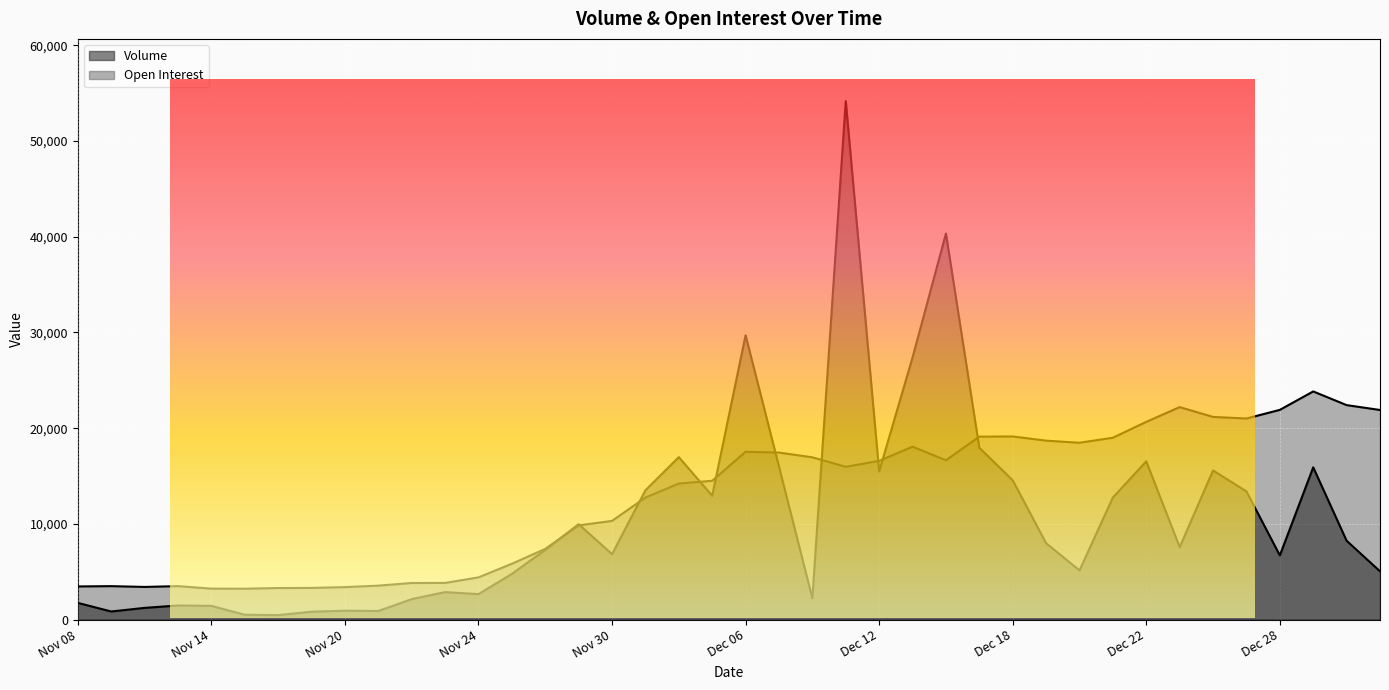

The Volume series shows 1474 at Nov 13. True or false?

True